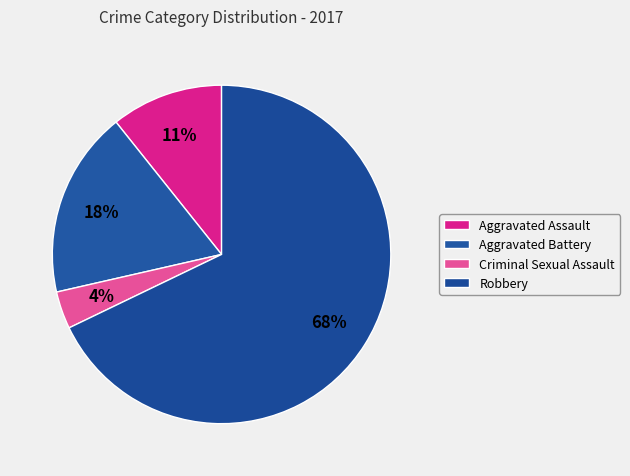

Between Aggravated Assault and Criminal Sexual Assault, which is larger?

Aggravated Assault